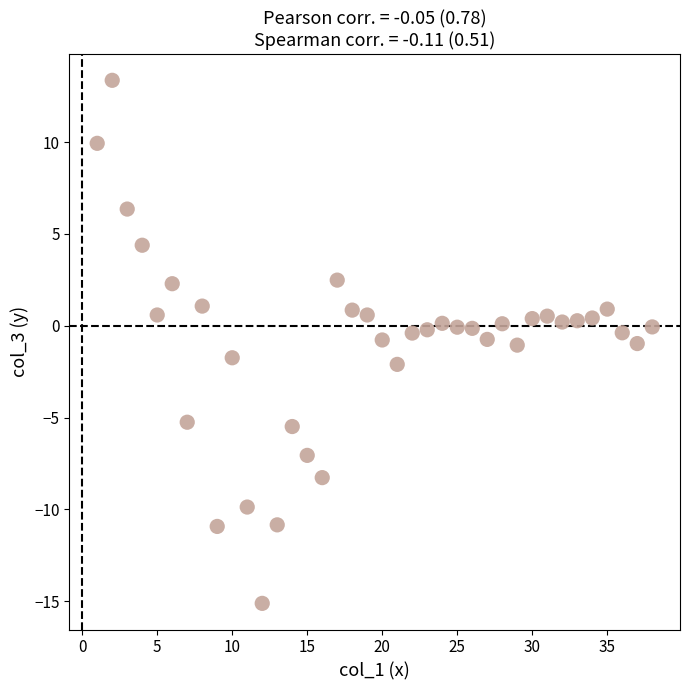

How many data points are displayed?

38